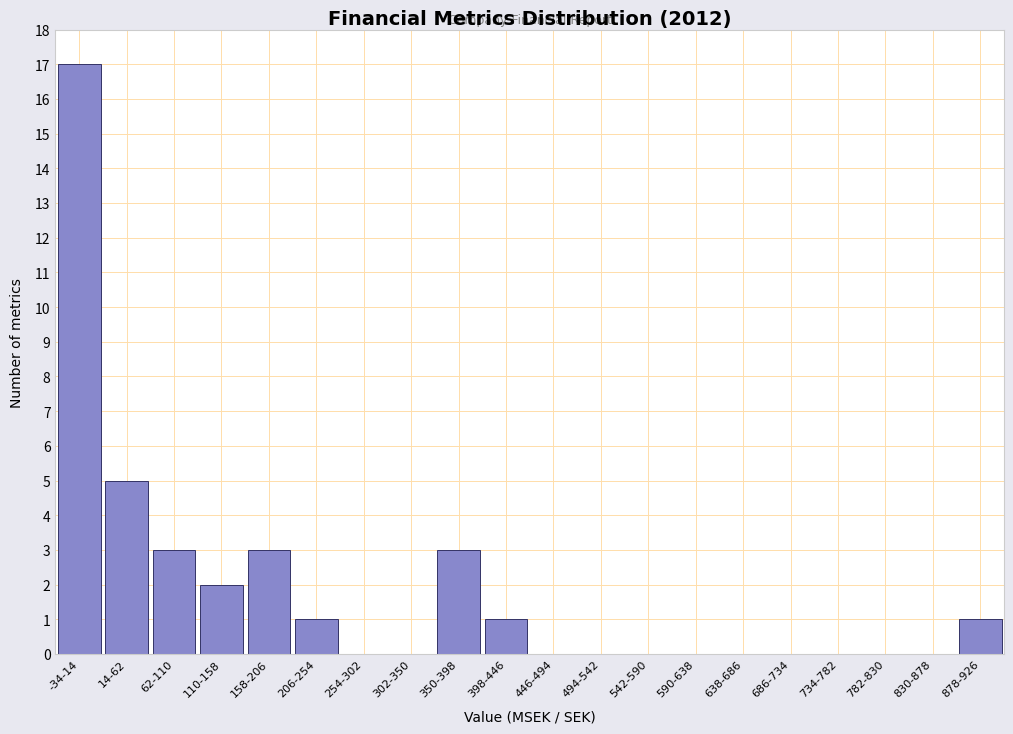

Reading left to right, transcribe all the data shown in this chart.

-34-14=17	14-62=5	62-110=3	110-158=2	158-206=3	206-254=1	254-302=0	302-350=0	350-398=3	398-446=1	446-494=0	494-542=0	542-590=0	590-638=0	638-686=0	686-734=0	734-782=0	782-830=0	830-878=0	878-926=1